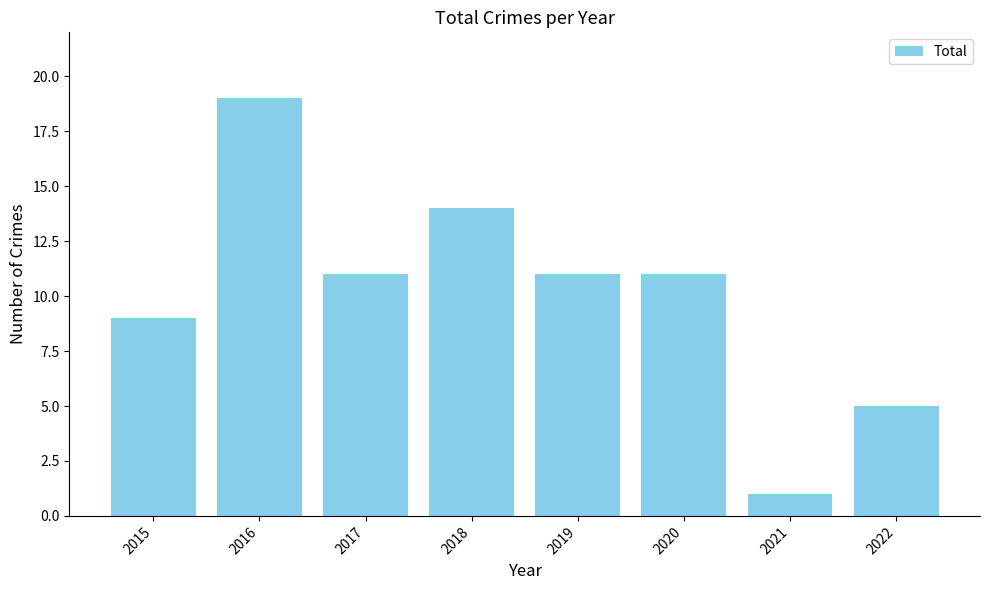

Reading left to right, extract all data points from this chart.

9	19	11	14	11	11	1	5